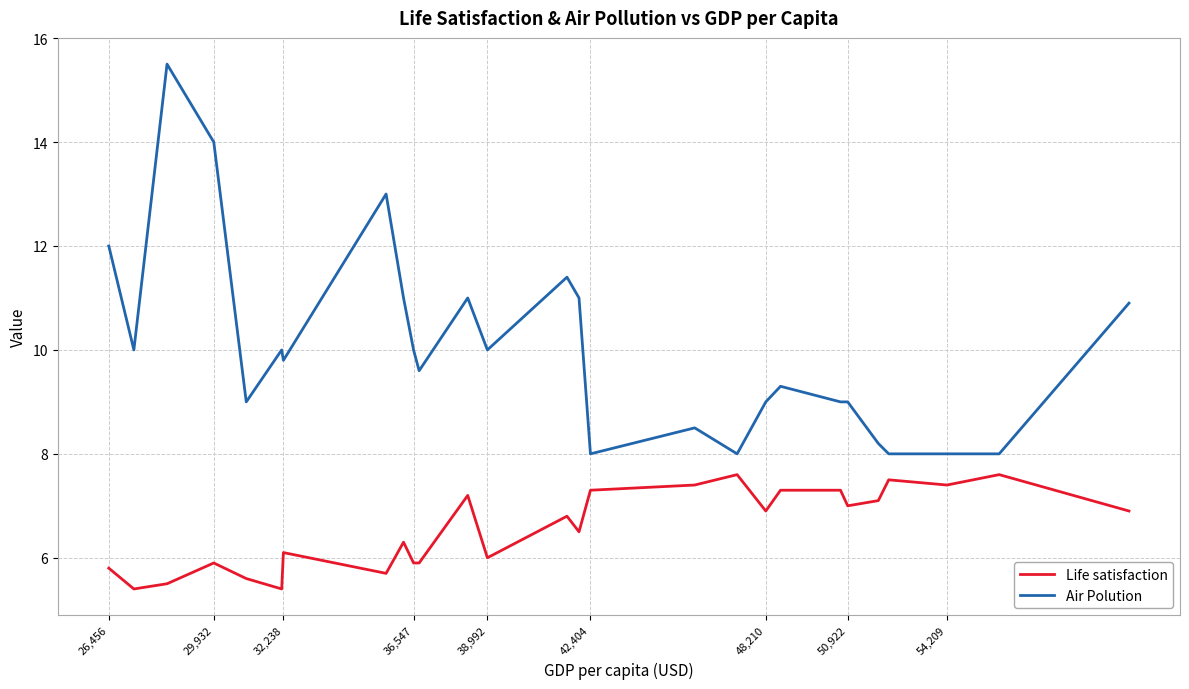

Reading right to left, transcribe all the data shown in this chart.

Life satisfaction: 6.9	7.6	7.4	7.5	7.1	7.0	7.3	7.3	6.9	7.6	7.4	7.3	6.5	6.8	6.0	7.2	5.9	5.9	6.3	5.7	6.1	5.4	5.6	5.9	5.5	5.4	5.8
Air Polution: 10.9	8.0	8.0	8.0	8.2	9.0	9.0	9.3	9.0	8.0	8.5	8.0	11.0	11.4	10.0	11.0	9.6	10.0	11.0	13.0	9.8	10.0	9.0	14.0	15.5	10.0	12.0